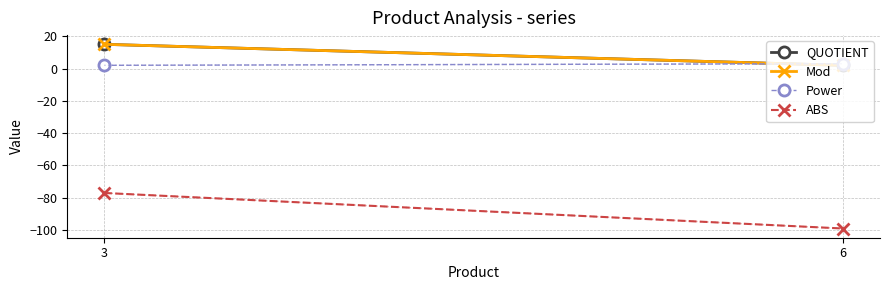

Reading left to right, what are all the values shown in this chart?

QUOTIENT: 15	2
Mod: 15	2
Power: 2	3
ABS: -77	-99